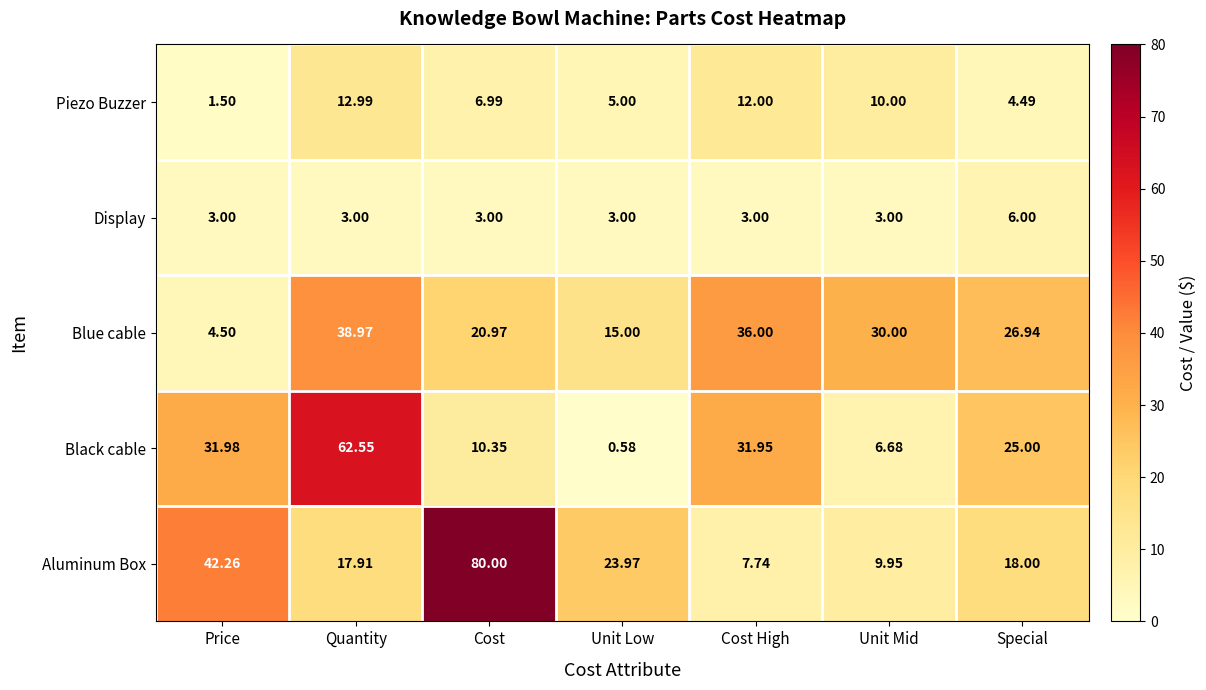

Is the value of Display at Unit Mid greater than the value of Blue cable at Cost High?

No